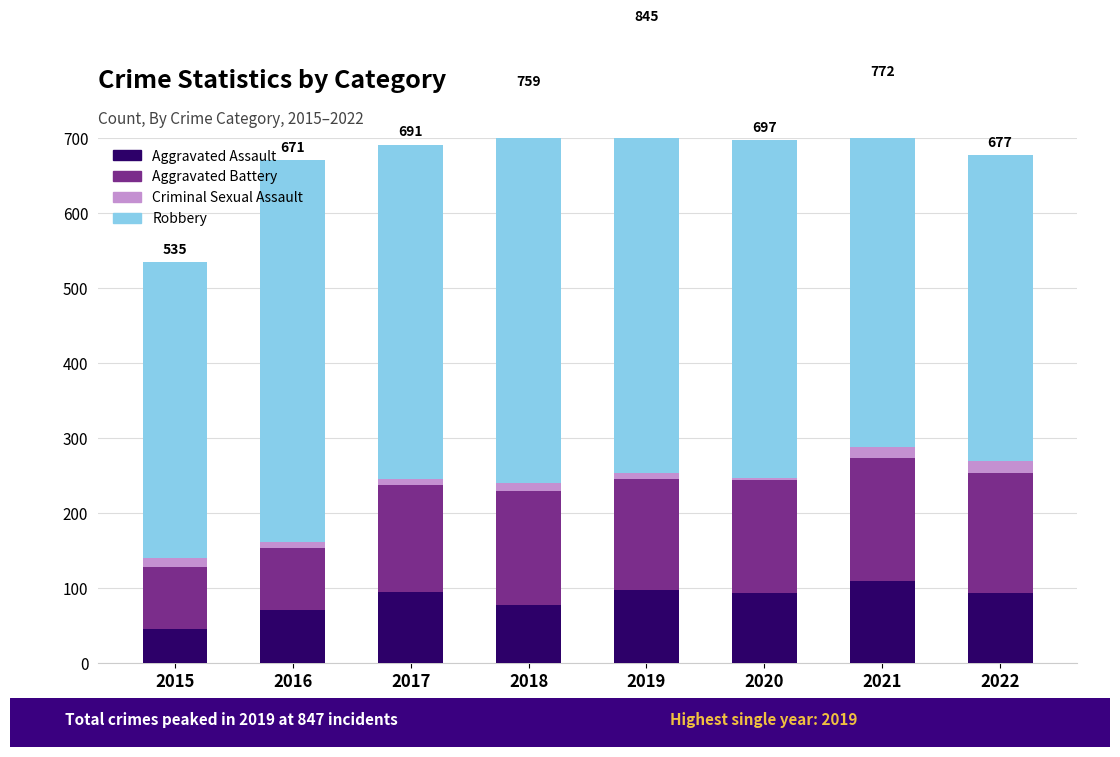

What is the value of the Robbery bar at the 2nd from the left?

510